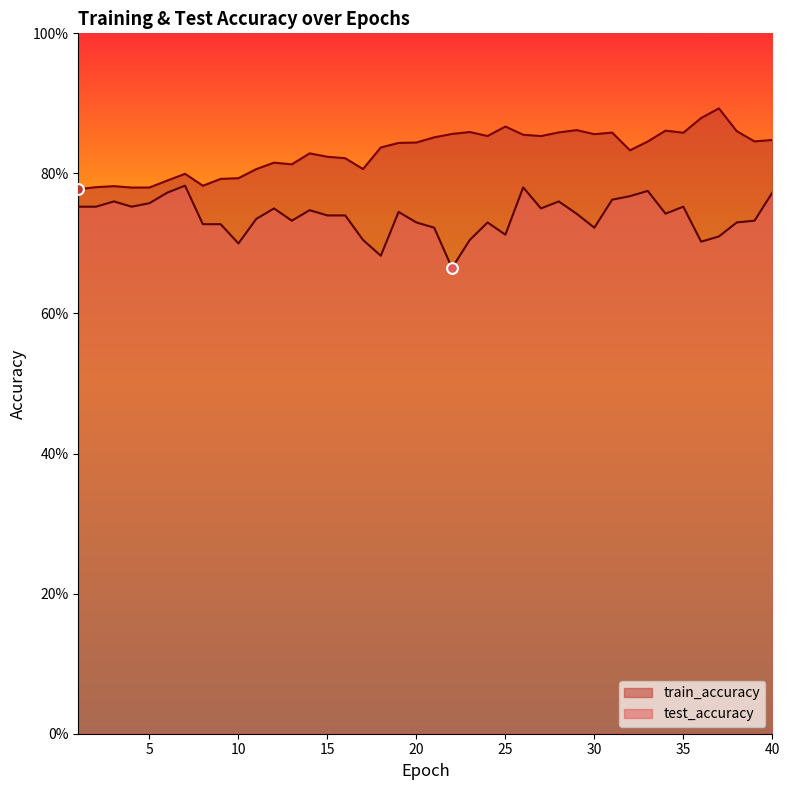

Is the value of test_accuracy at 24 greater than the value of train_accuracy at 30?

No